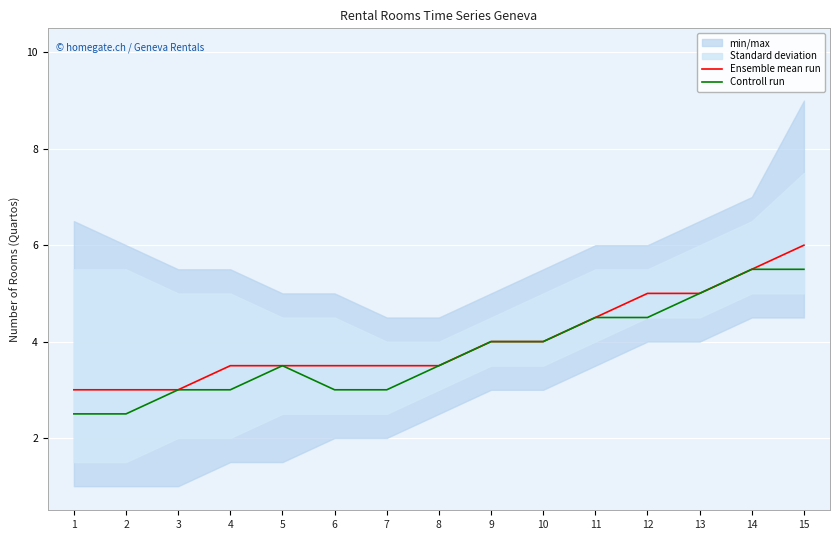

How many lines are shown in the chart?

2